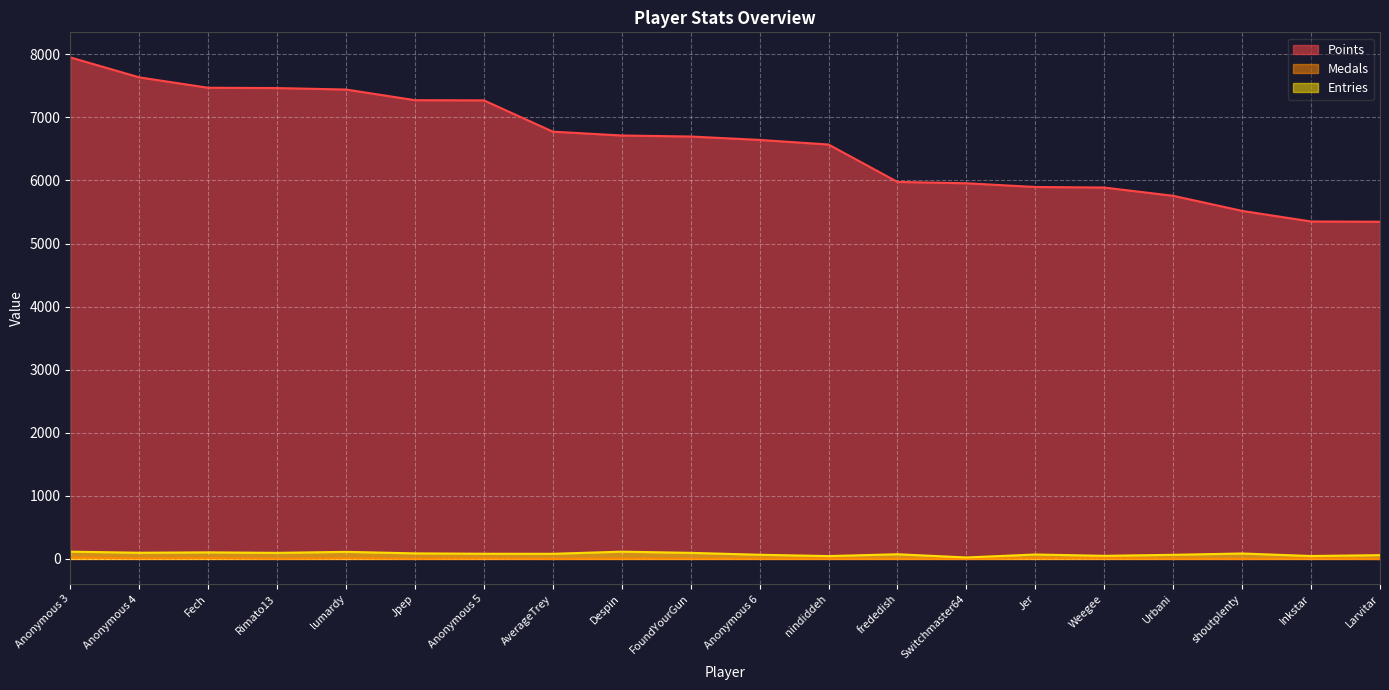

Is it true that Entries equals 112 at lumardy?

True